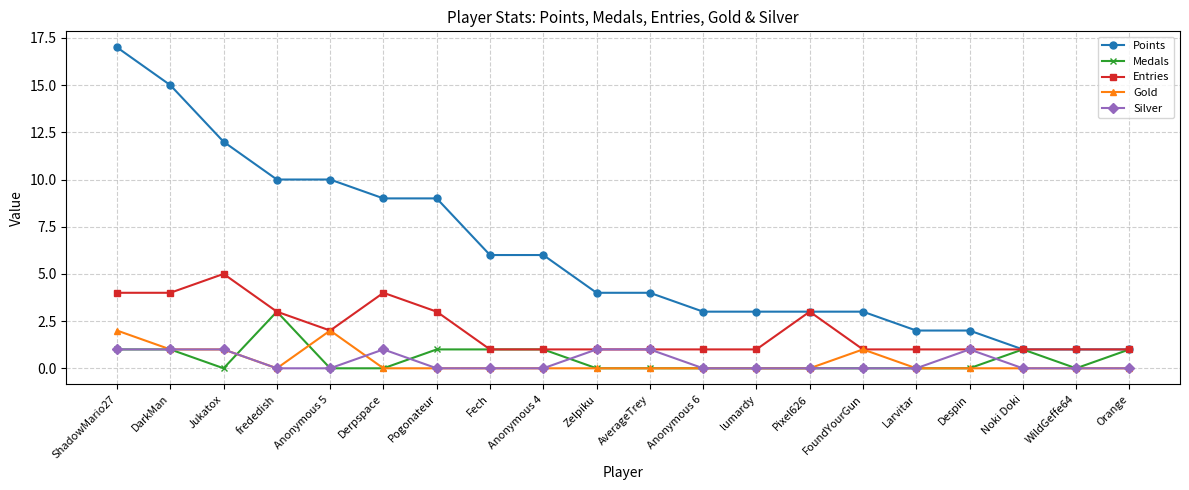

Between DarkMan and Larvitar, which series saw the biggest shift?

Points